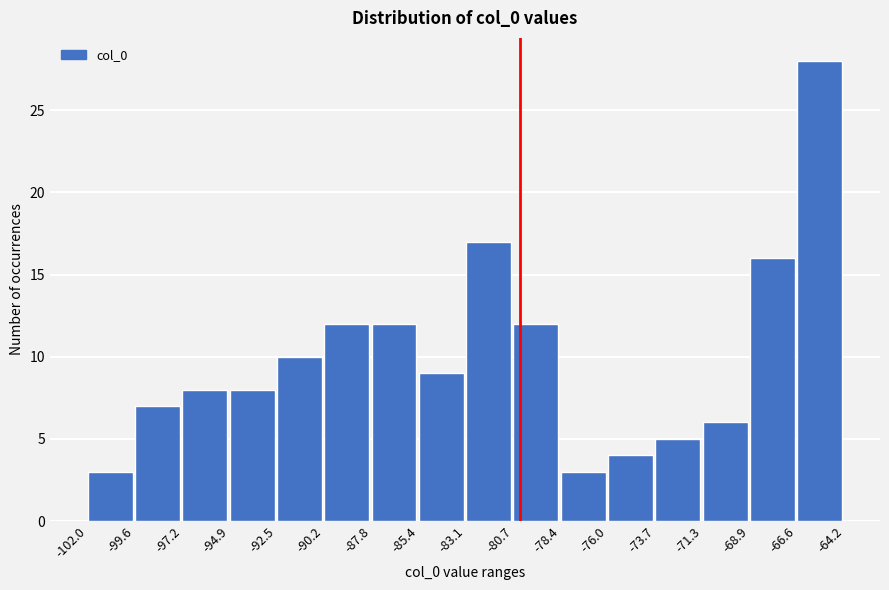

Reading left to right, list every bar in this chart as the range it spans on the x-axis followed by its height. The values are not printed on the chart, so give them approximately, as read against the axis.

-102.0 to -99.6: 3
-99.6 to -97.2: 7
-97.2 to -94.9: 8
-94.9 to -92.5: 8
-92.5 to -90.2: 10
-90.2 to -87.8: 12
-87.8 to -85.4: 12
-85.4 to -83.1: 9
-83.1 to -80.7: 17
-80.7 to -78.4: 12
-78.4 to -76.0: 3
-76.0 to -73.7: 4
-73.7 to -71.3: 5
-71.3 to -68.9: 6
-68.9 to -66.6: 16
-66.6 to -64.2: 28